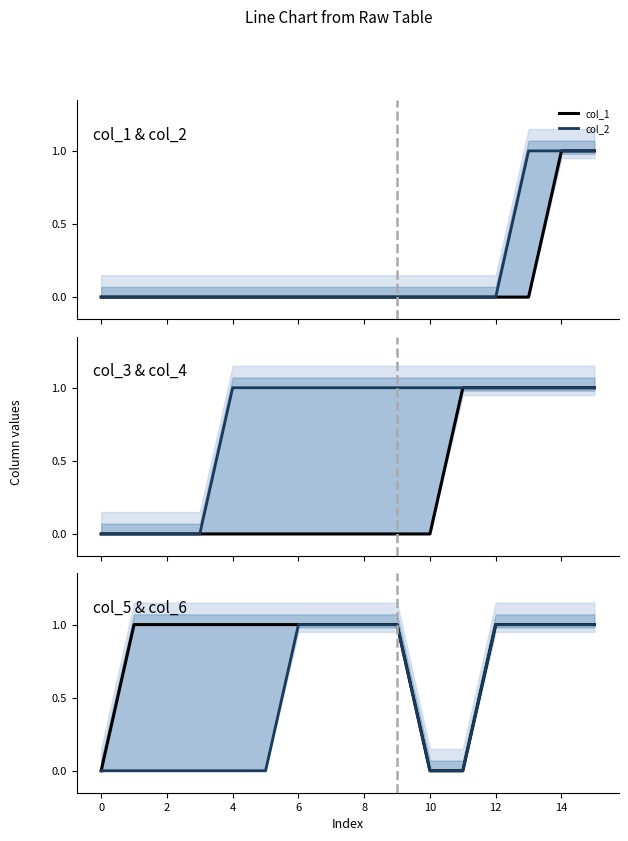

List the series in order of their peak value, lowest first.

col_1, col_2, col_3, col_4, col_5, col_6